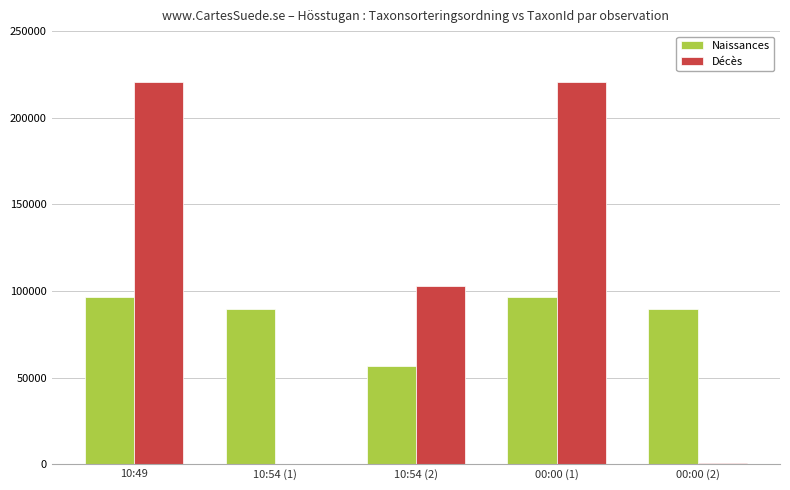

Where is Décès nearest to the value 110417?

10:54 (2)